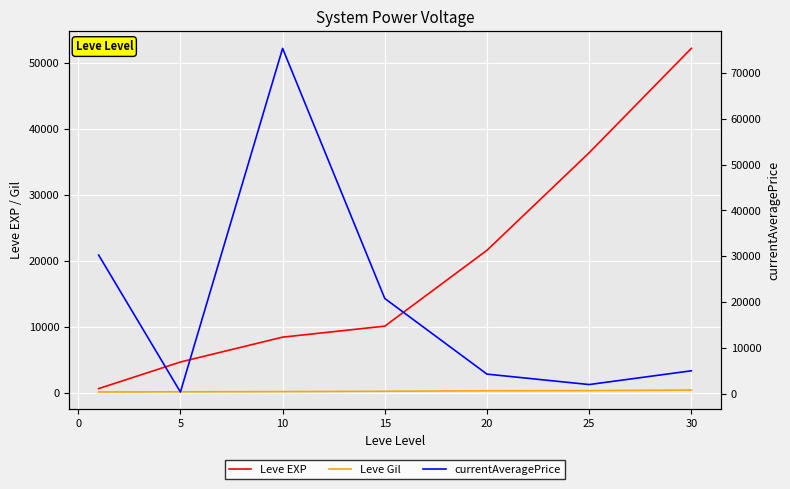

Which series has the widest spread of values?

currentAveragePrice